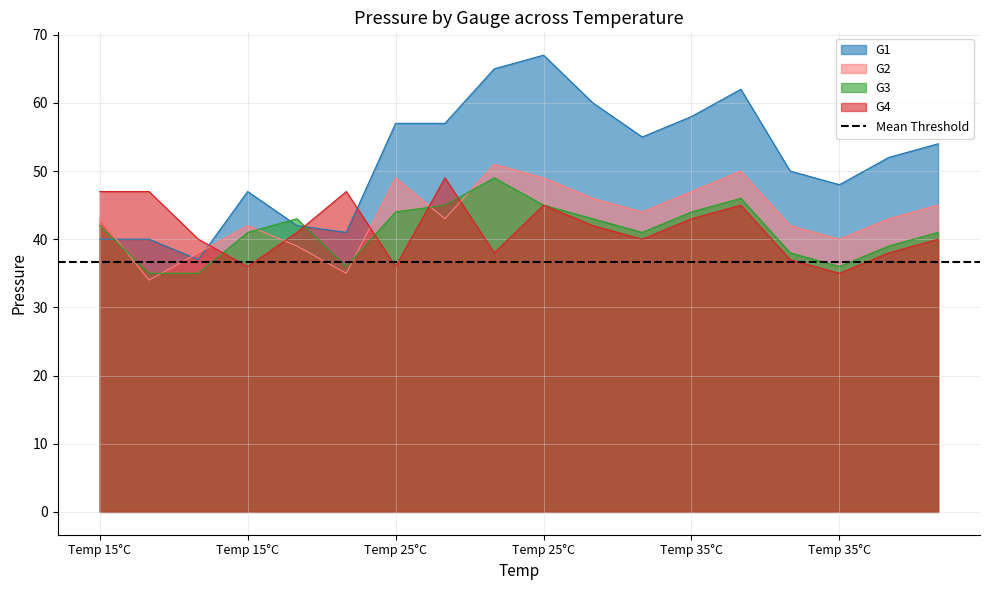

What is the value of the G2 point at the 7th from the left?

49